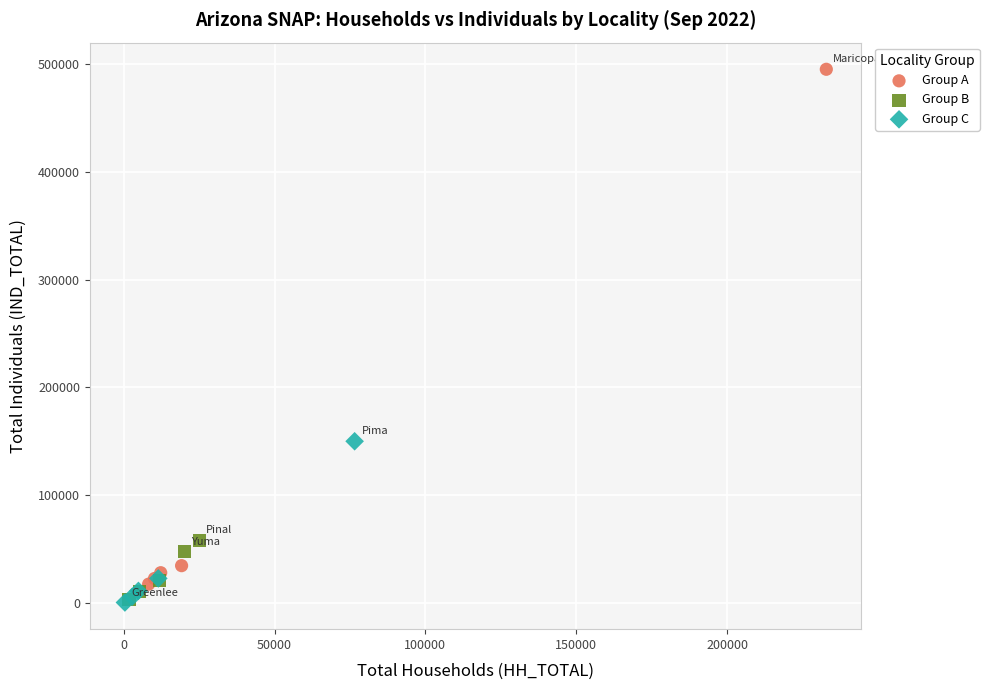

Which series has the largest Y range (max minus min)?

Group A